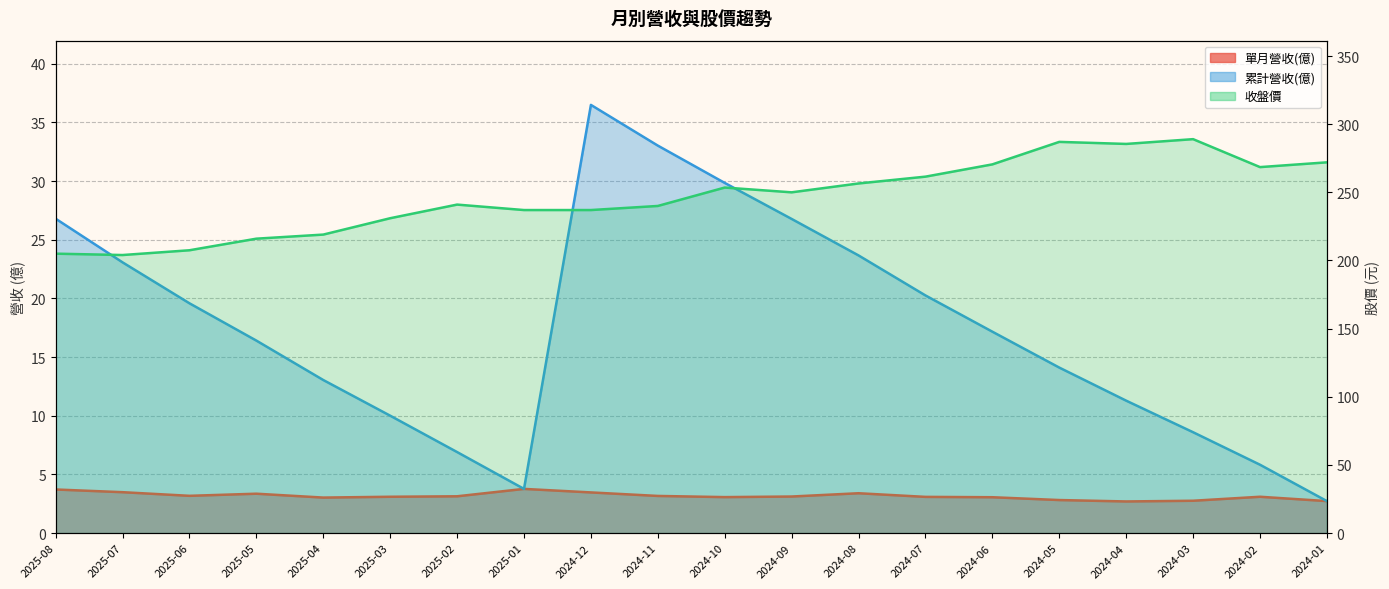

Reading left to right, transcribe all the data shown in this chart.

單月營收(億): 3.7	3.5	3.2	3.4	3.0	3.1	3.1	3.8	3.5	3.2	3.1	3.1	3.4	3.1	3.1	2.8	2.7	2.8	3.1	2.7
累計營收(億): 26.8	23.1	19.6	16.4	13.1	10.0	6.9	3.8	36.5	33.0	29.9	26.8	23.7	20.3	17.2	14.1	11.3	8.6	5.8	2.7
收盤價: 205.0	204.0	207.5	216.0	219.0	231.0	241.0	237.0	237.0	240.0	253.5	250.0	256.5	261.5	270.5	287.0	285.5	289.0	268.5	272.0